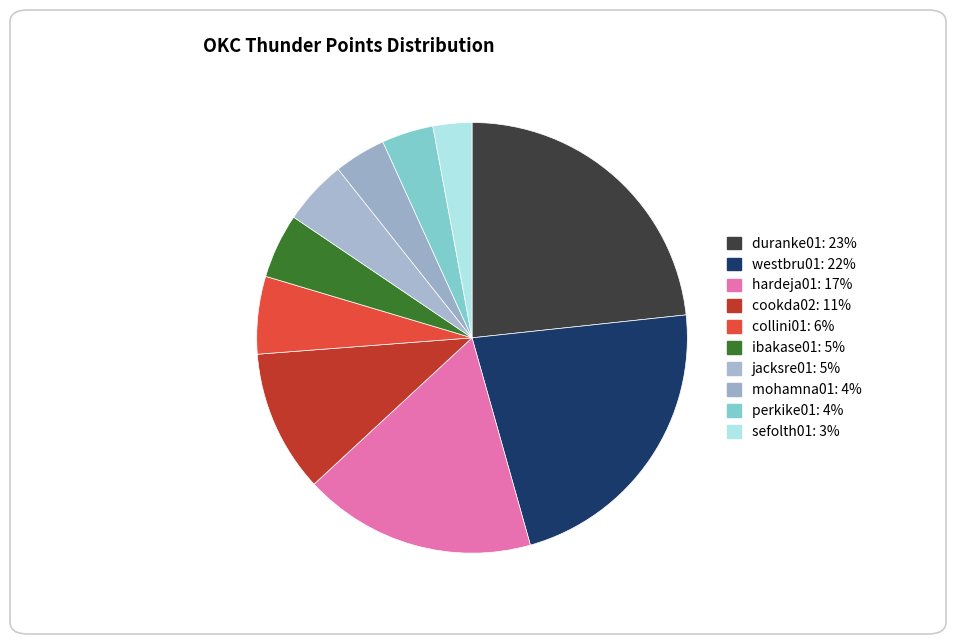

Does any single category account for the majority?

No